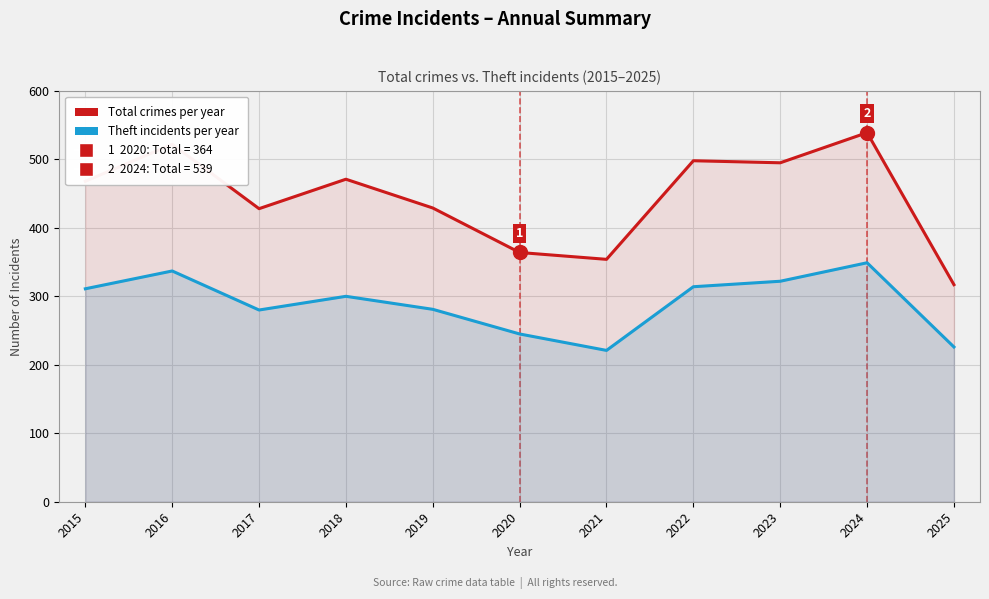

What is the spread (max minus min) of values at 2025?

91